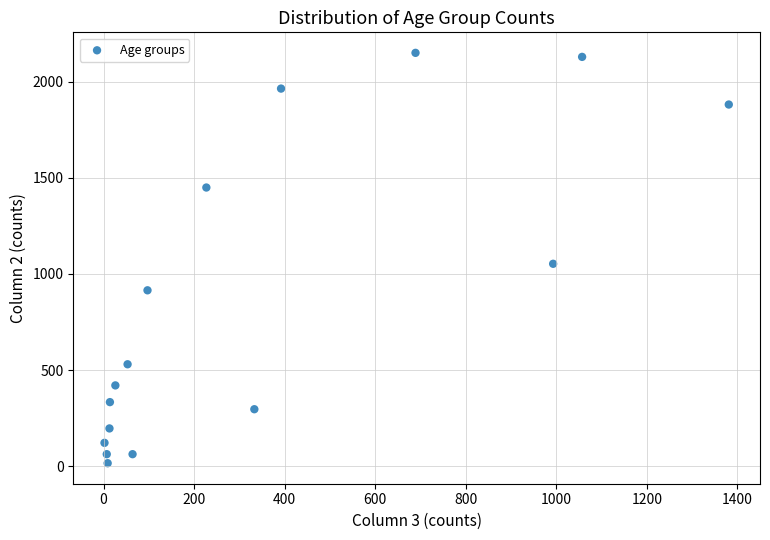

What is the range of Y values (max minus min)?

2136